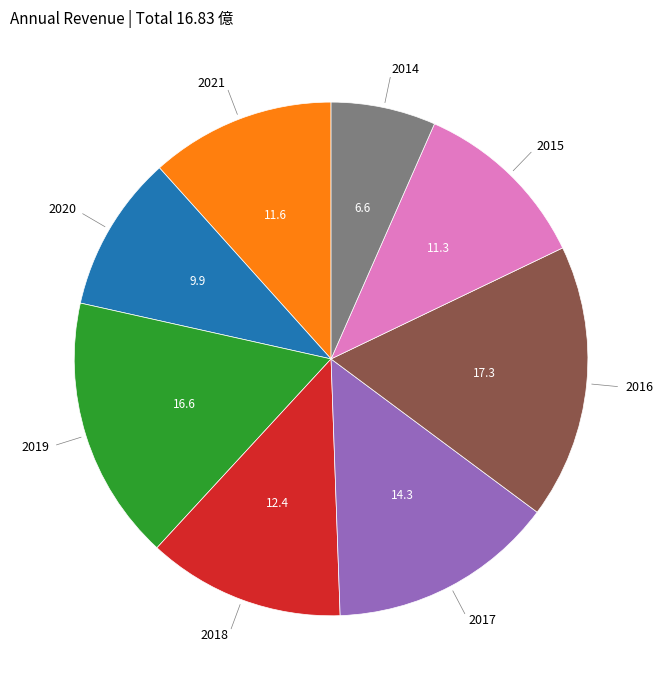

Is there a majority slice in this chart?

No